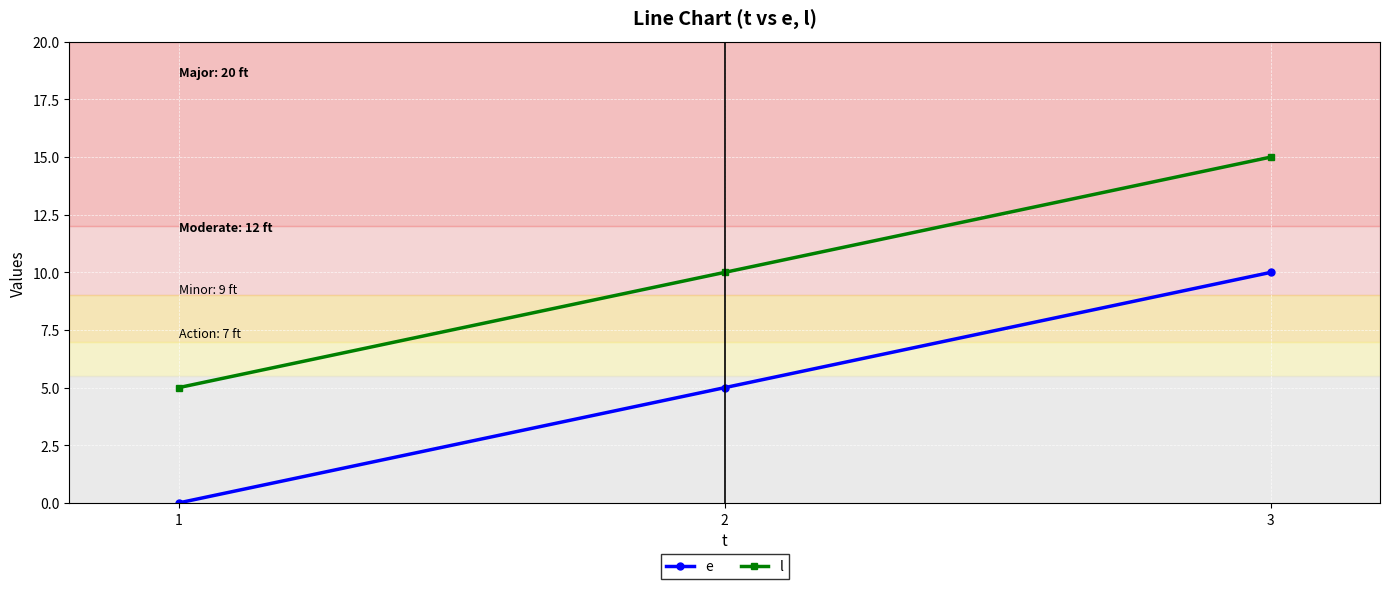

What is the spread (max minus min) of values at 3?

5